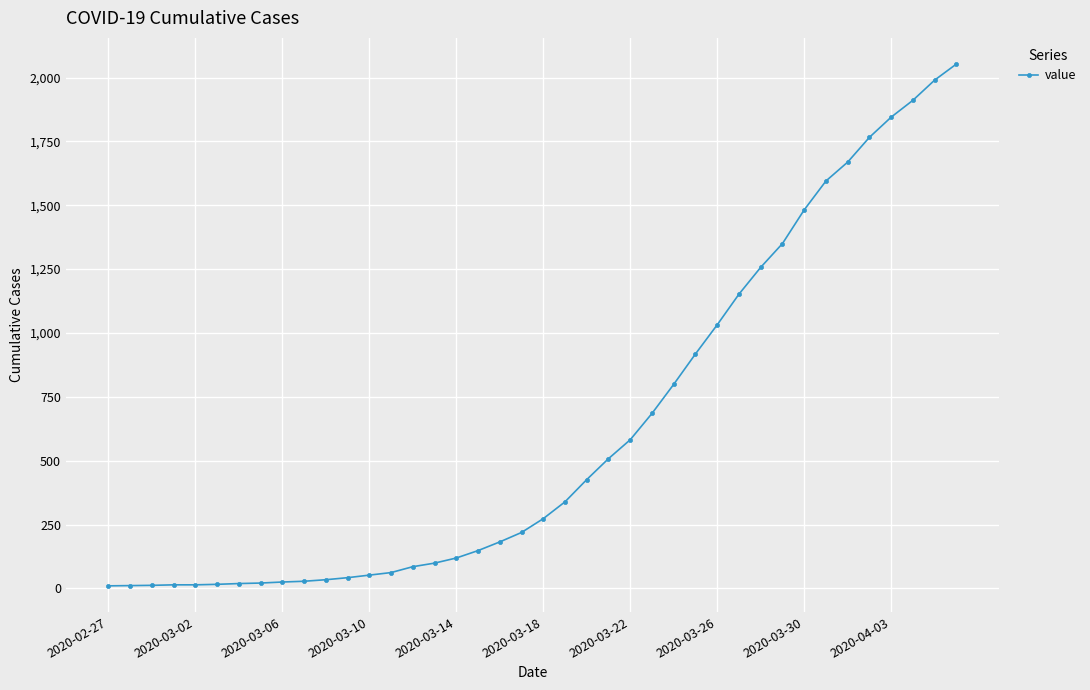

What is the difference between the maximum and minimum values?

2043